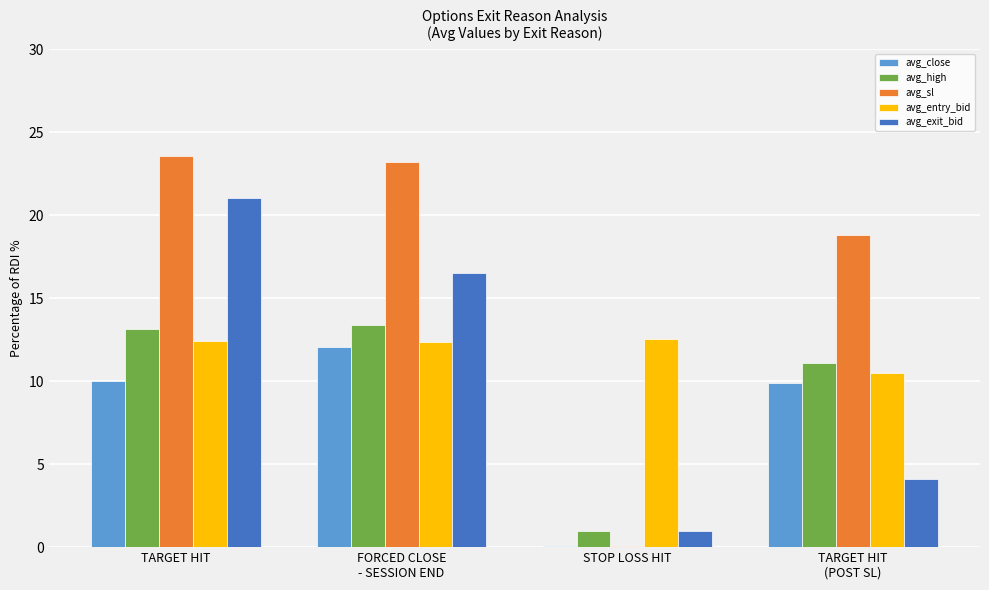

Read the avg_sl value at TARGET HIT.

23.6